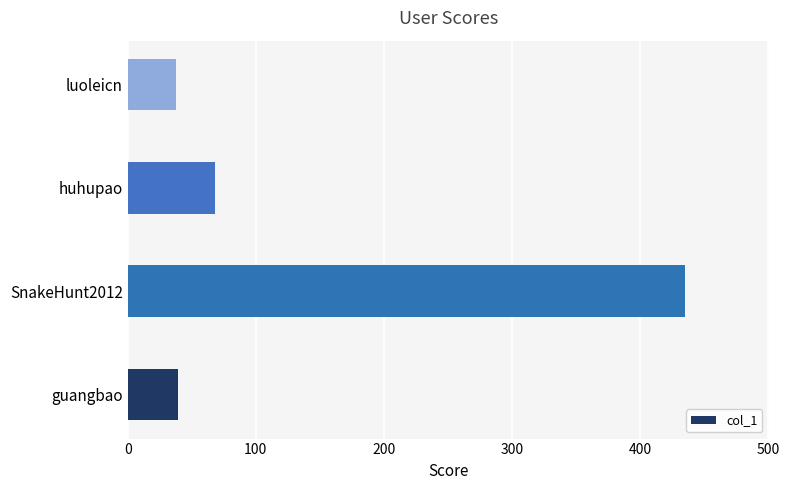

What is the smallest value displayed?

38